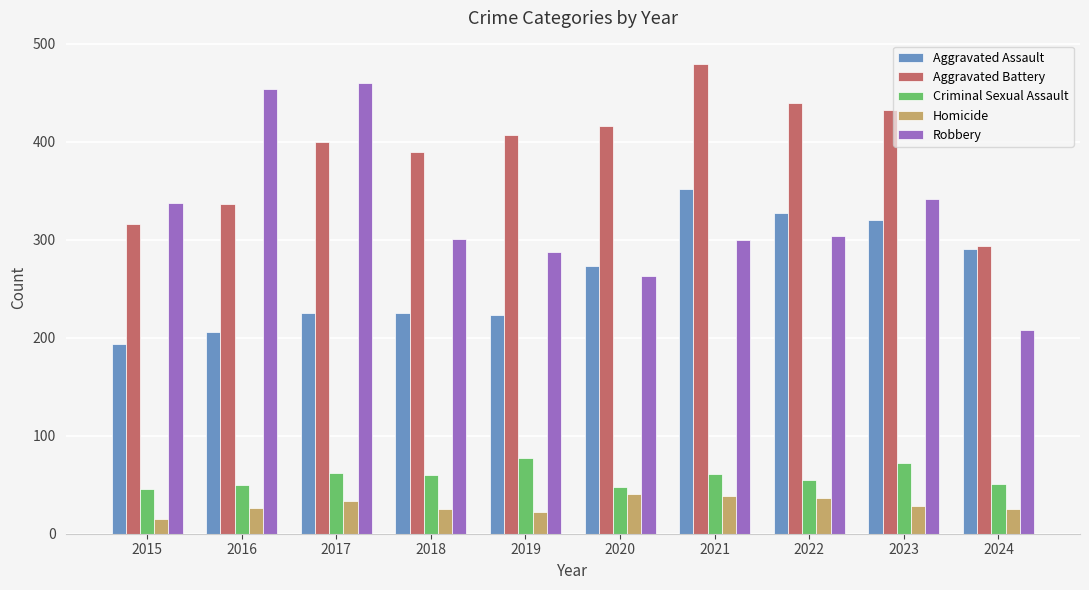

Is the value of Homicide at 2016 greater than the value of Aggravated Battery at 2015?

No